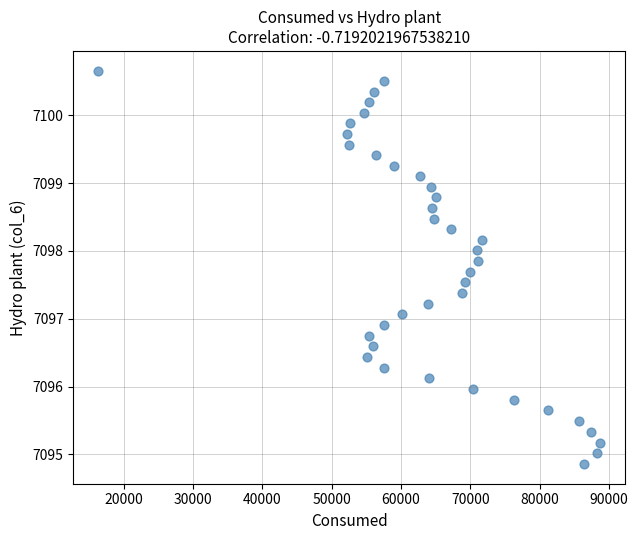

What is the range of Y values (max minus min)?

5.8